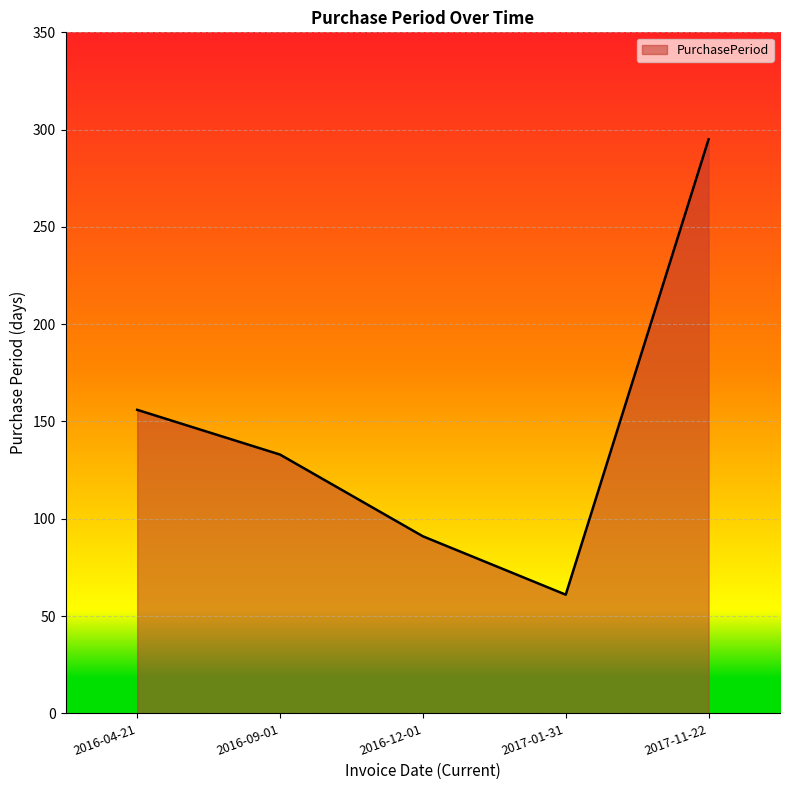

How many values are below 133?

2